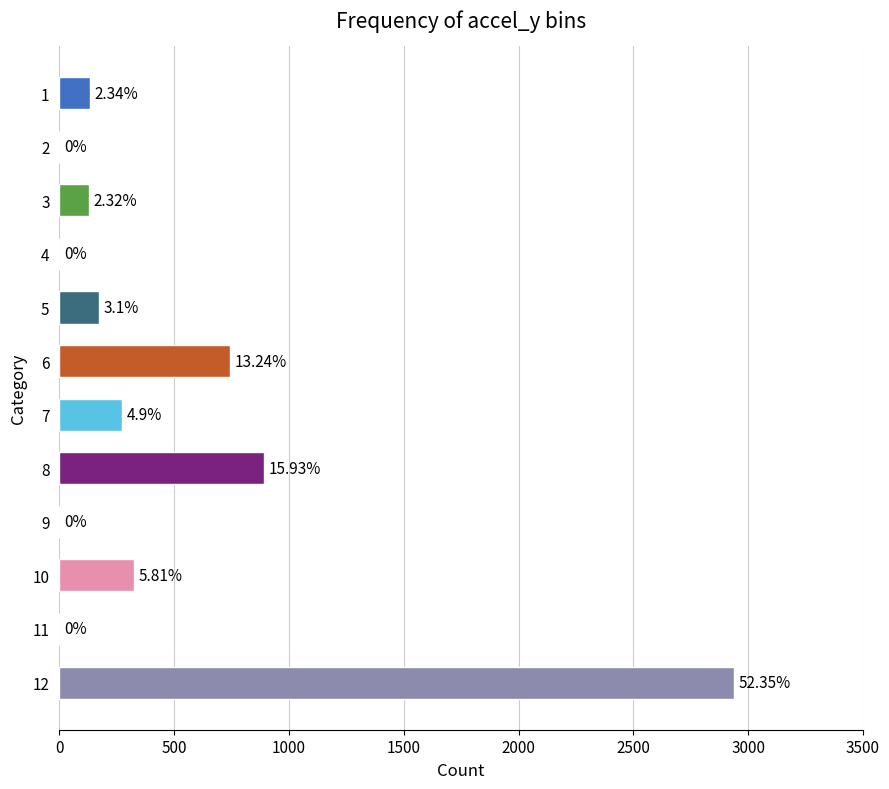

How many bars are there in total?

12